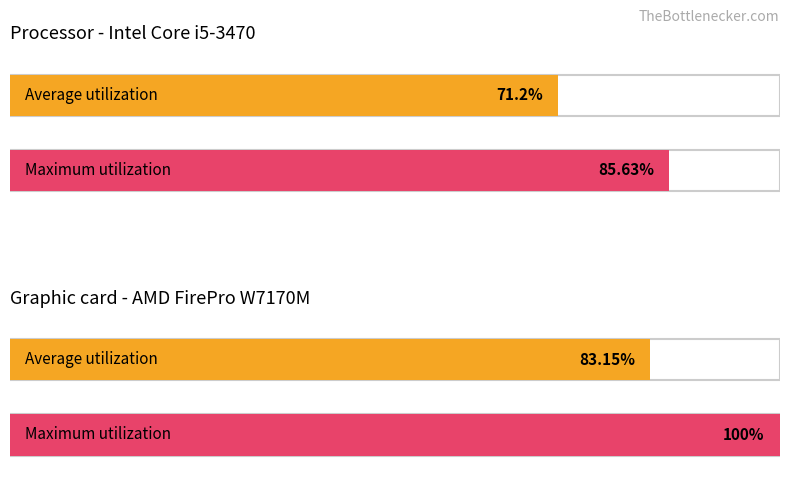

Does the chart contain any negative values?

No